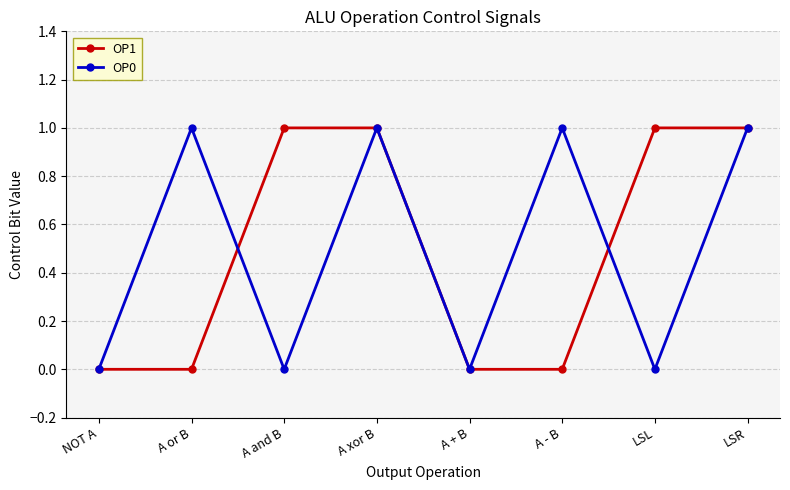

What are all the series names shown in the legend?

OP1, OP0